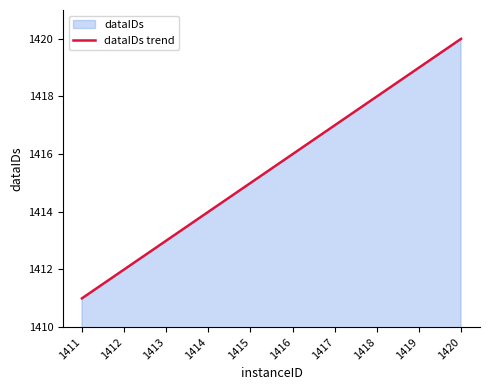

How many series are shown in this chart?

1